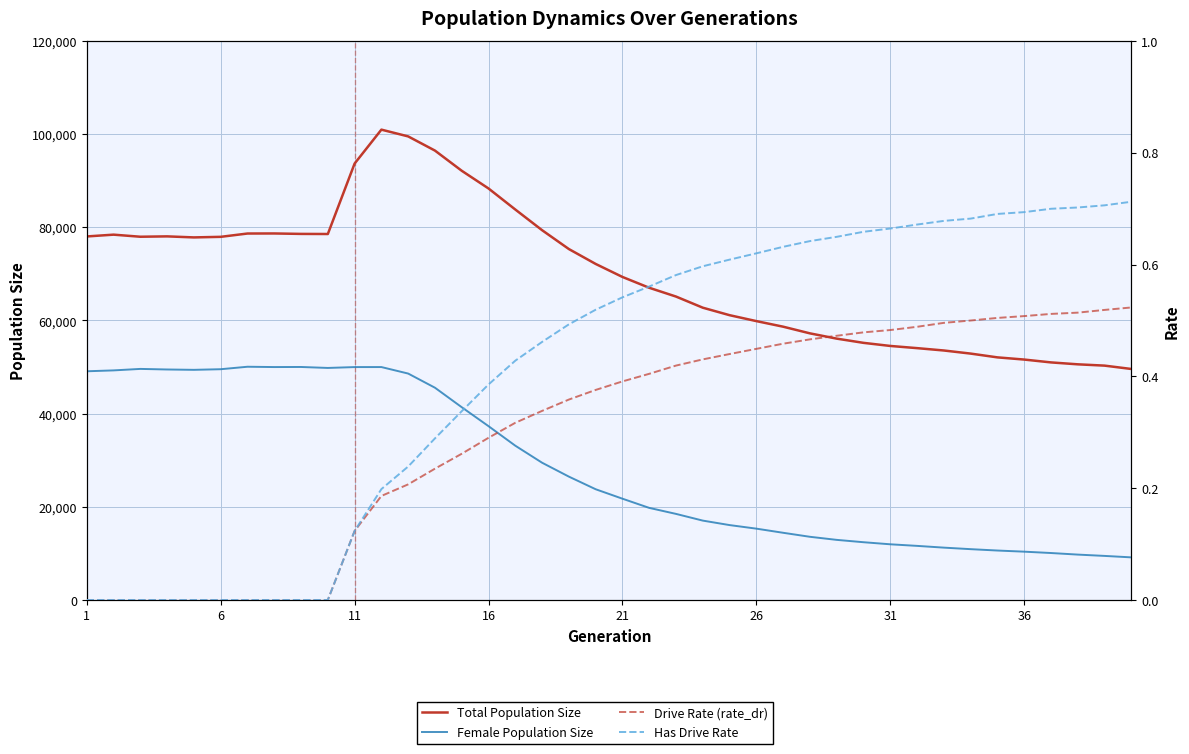

What is the difference between the second highest and minimum values in the Total Population Size series?

49918.0